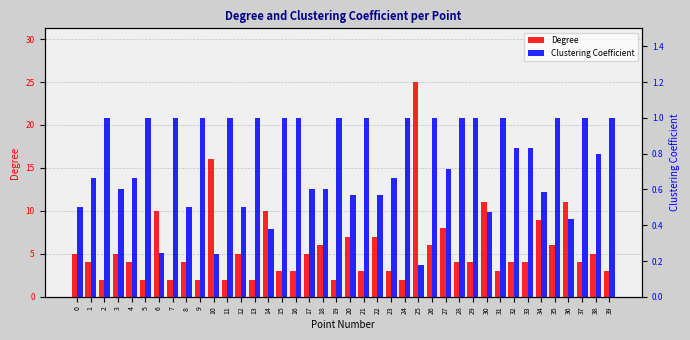

What is the value of the Clustering Coefficient bar at the 2nd from the left?

0.7